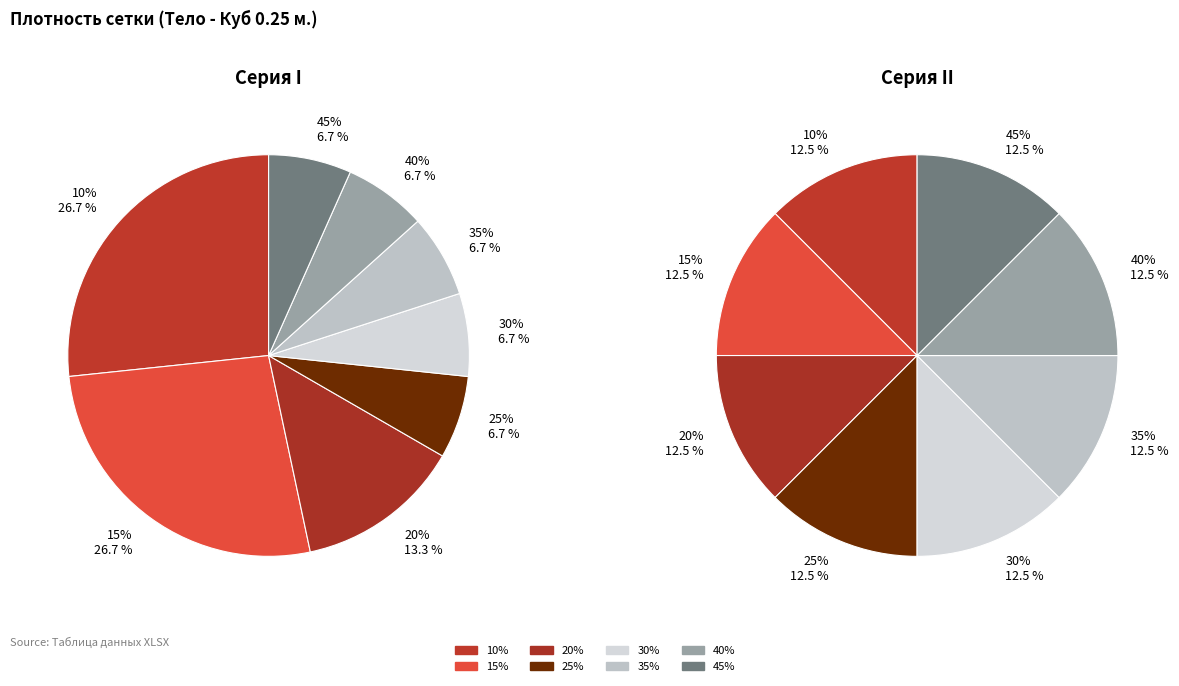

How many slices are in this pie chart?

8